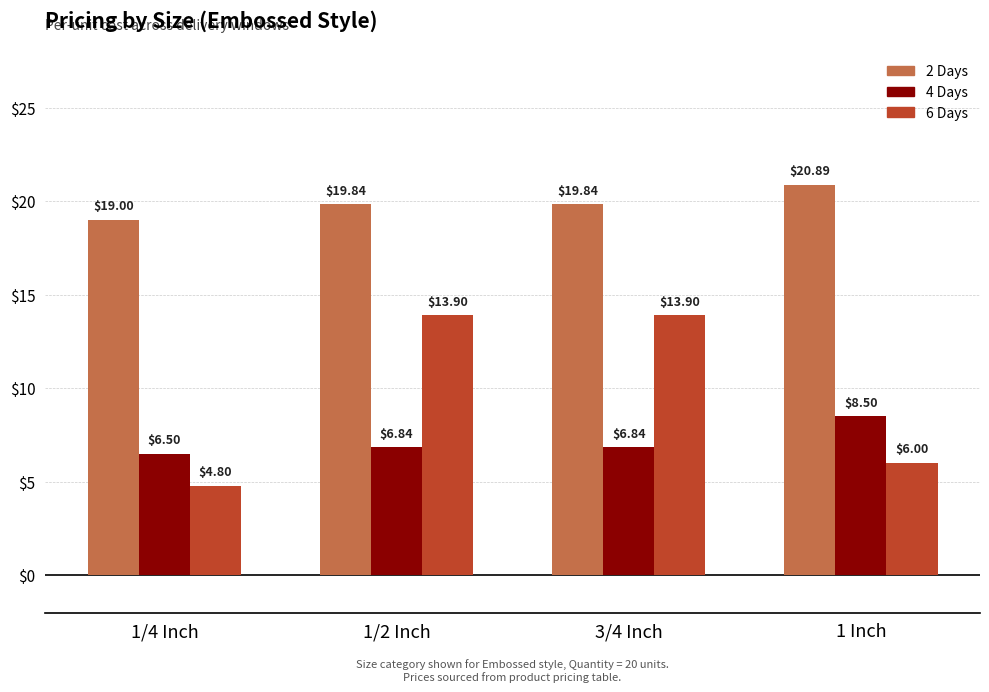

How many series are shown in this chart?

3